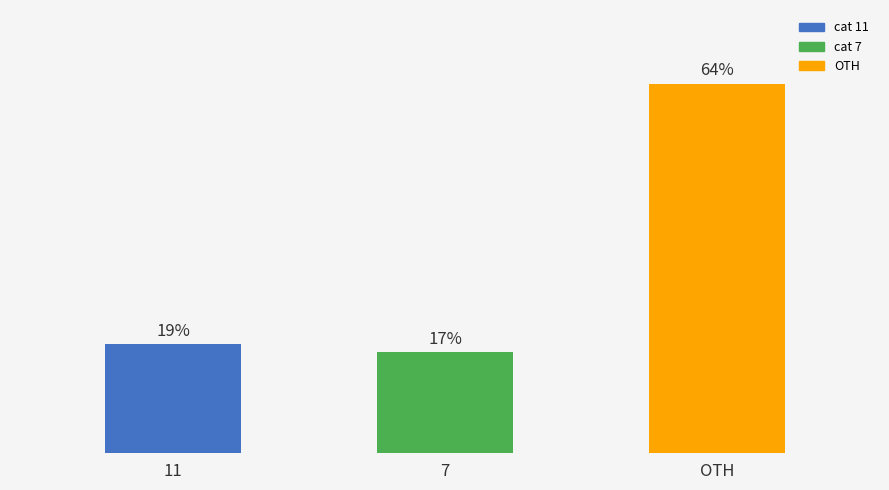

Are the bars horizontal?

No